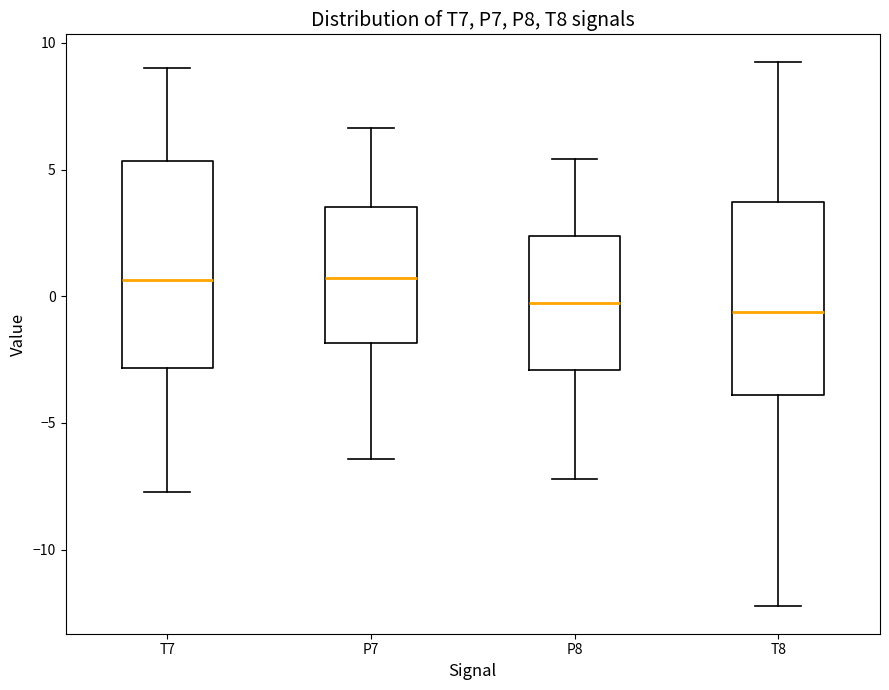

Reading left to right, transcribe this box plot: for each box, give where its median line is, the range the box spans, and where its two whiskers end, as read against the y-axis. The values are not printed on the chart, so give them approximately, as read against the axis.

T7: median 0.5, box -3.0 to 5.5, whiskers -7.5 to 9.0
P7: median 0.5, box -2.0 to 3.5, whiskers -6.5 to 6.5
P8: median -0.5, box -3.0 to 2.5, whiskers -7.0 to 5.5
T8: median -0.5, box -4.0 to 3.5, whiskers -12.0 to 9.5